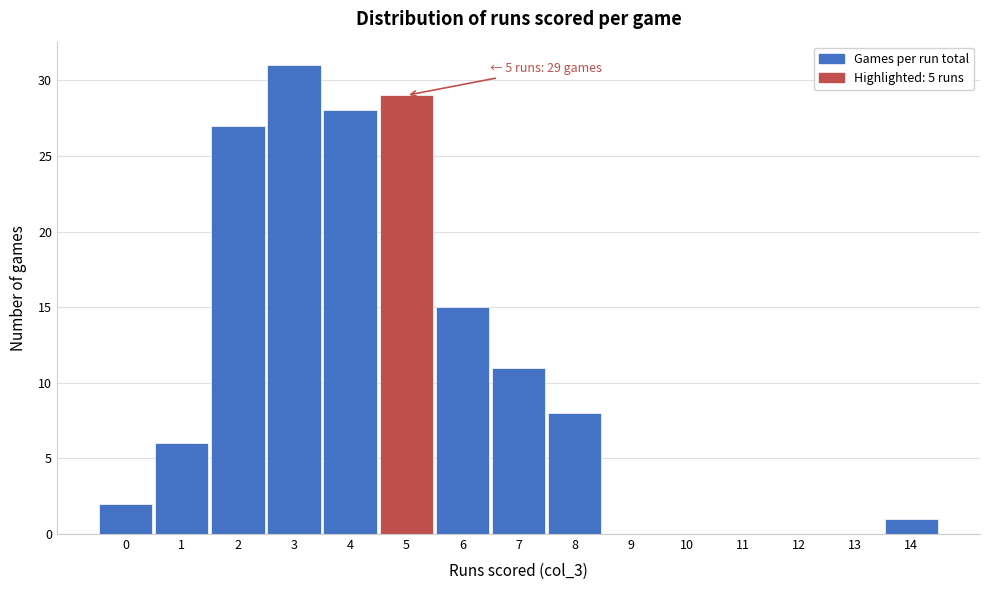

Which range on the x-axis has the tallest bar?

2.5 to 3.5